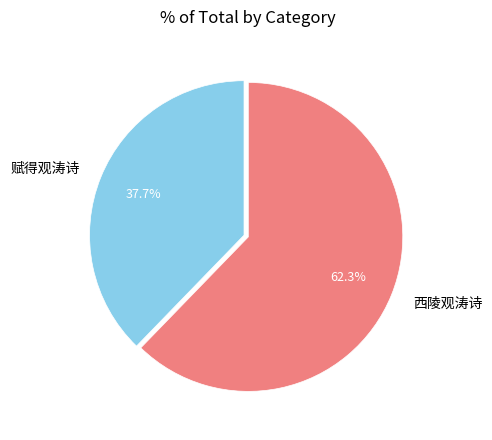

Is 西陵观涛诗 the majority of the pie?

Yes